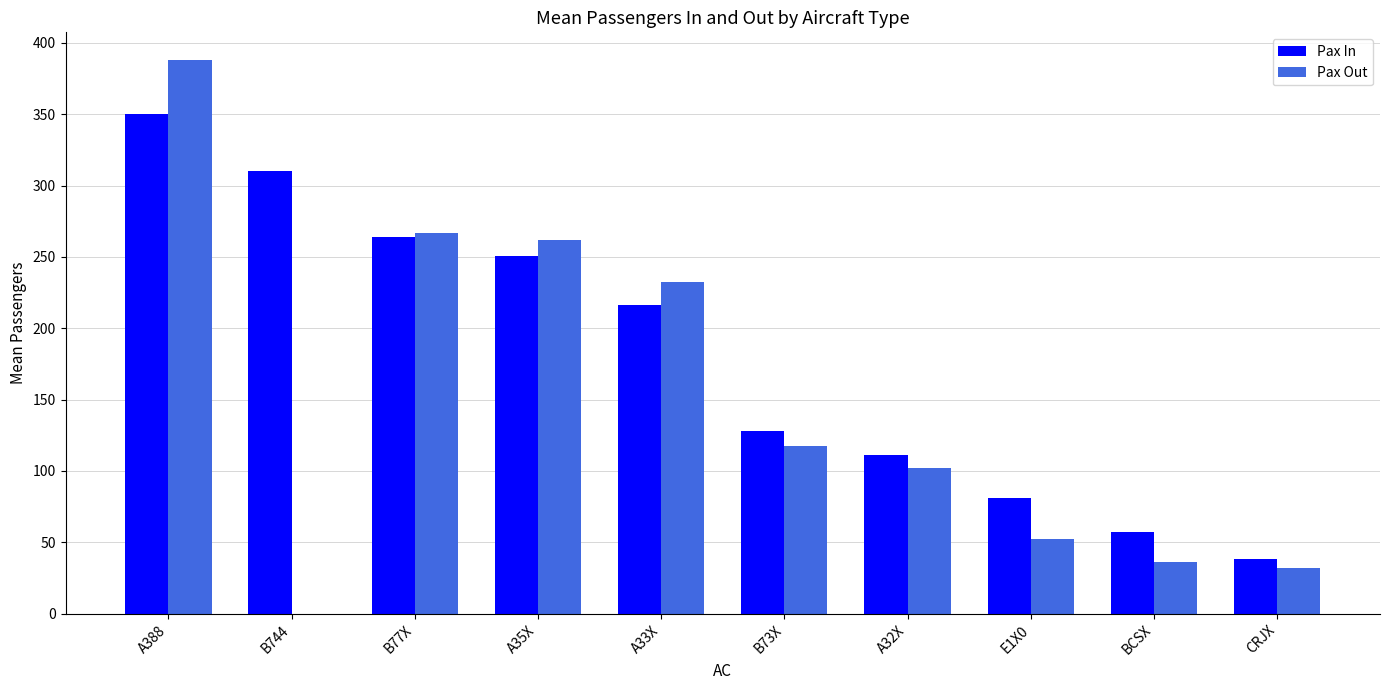

The value of Pax In at A33X is 216.0. True or false?

True